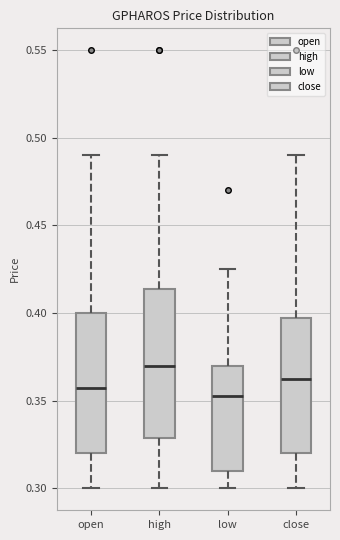

Reading left to right, transcribe this box plot: for each box, give where its median line is, the range the box spans, and where its two whiskers end, as read against the y-axis. The values are not printed on the chart, so give them approximately, as read against the axis.

open: median 0.360, box 0.320 to 0.400, whiskers 0.300 to 0.490
high: median 0.370, box 0.330 to 0.415, whiskers 0.300 to 0.490
low: median 0.355, box 0.310 to 0.370, whiskers 0.300 to 0.425
close: median 0.365, box 0.320 to 0.400, whiskers 0.300 to 0.490